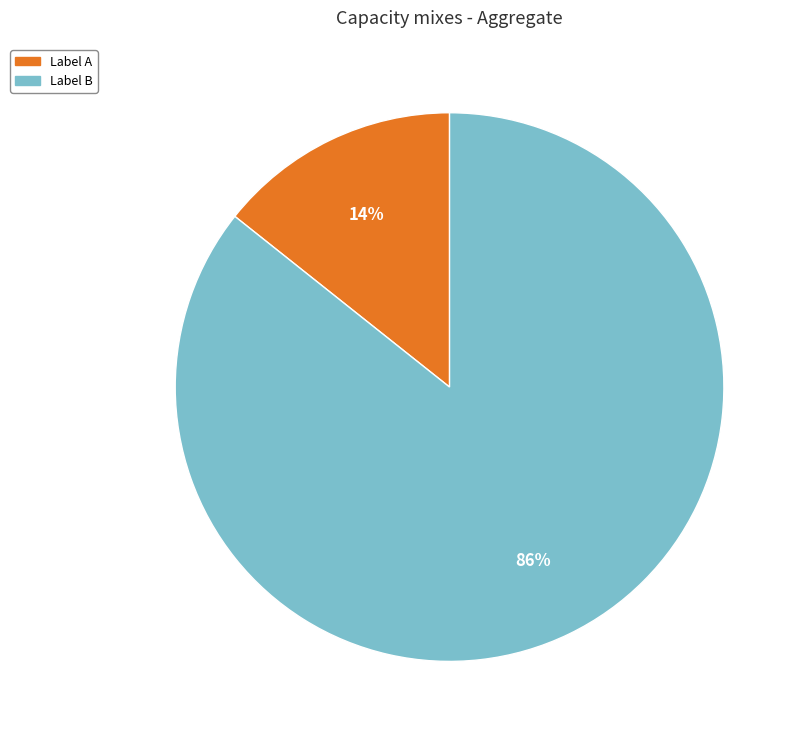

Is there any slice that represents more than half of the pie?

Yes